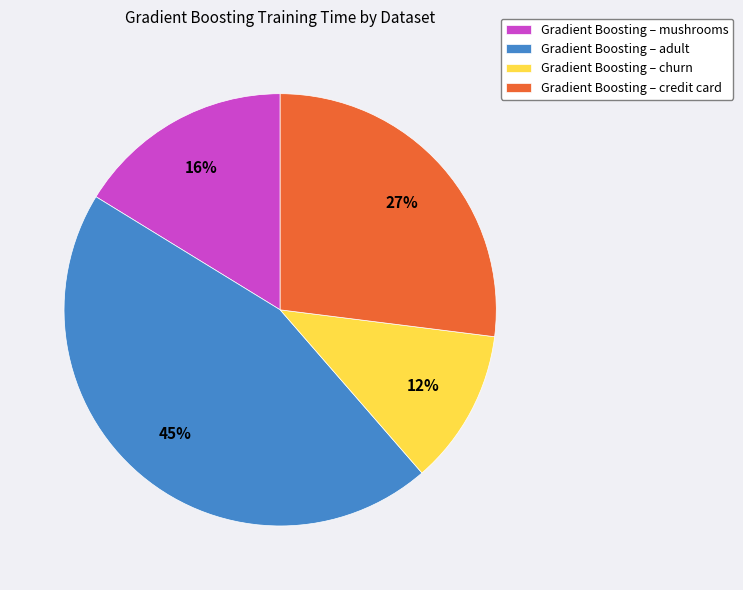

What percentage is the Gradient Boosting – adult slice, to the nearest percent?

45%